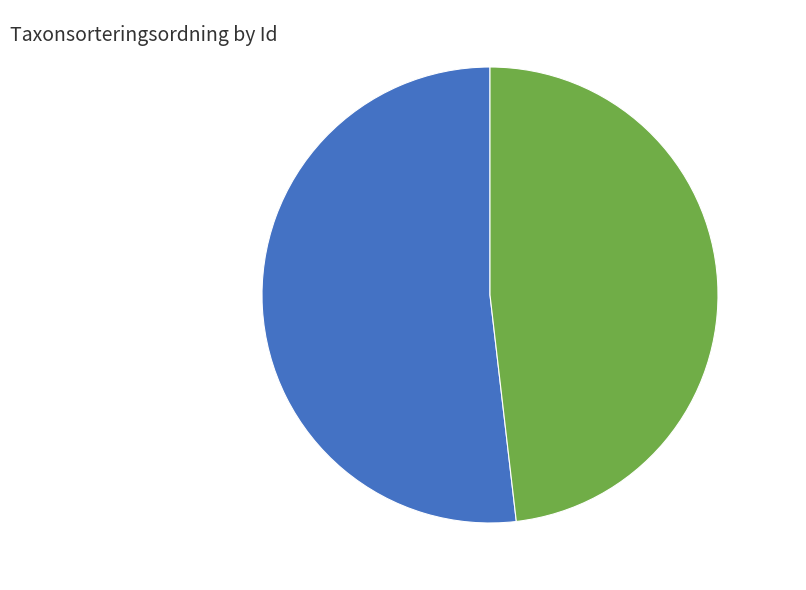

Is there any slice that represents more than half of the pie?

Yes